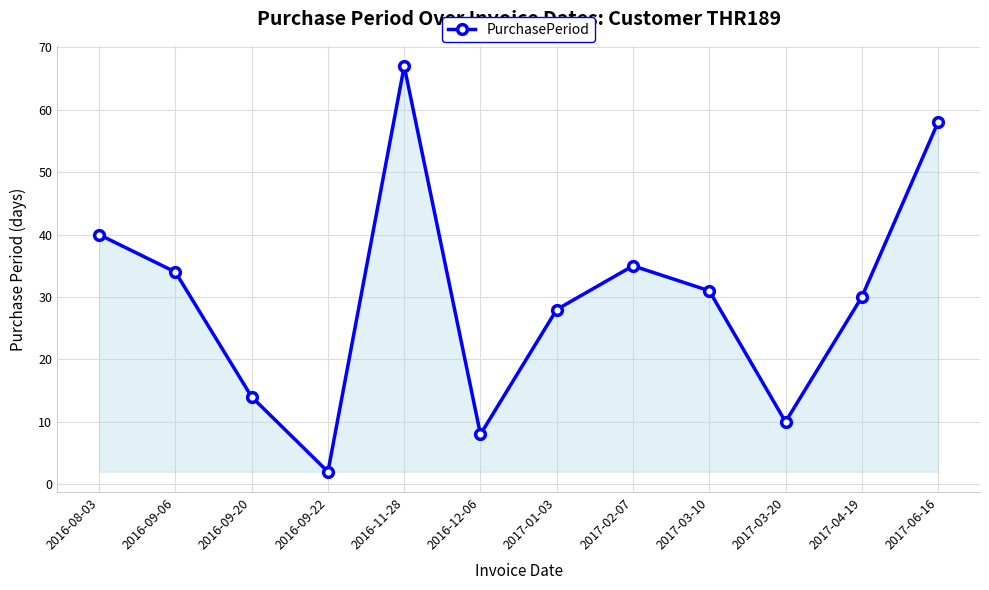

How many data points are less than 31?

6